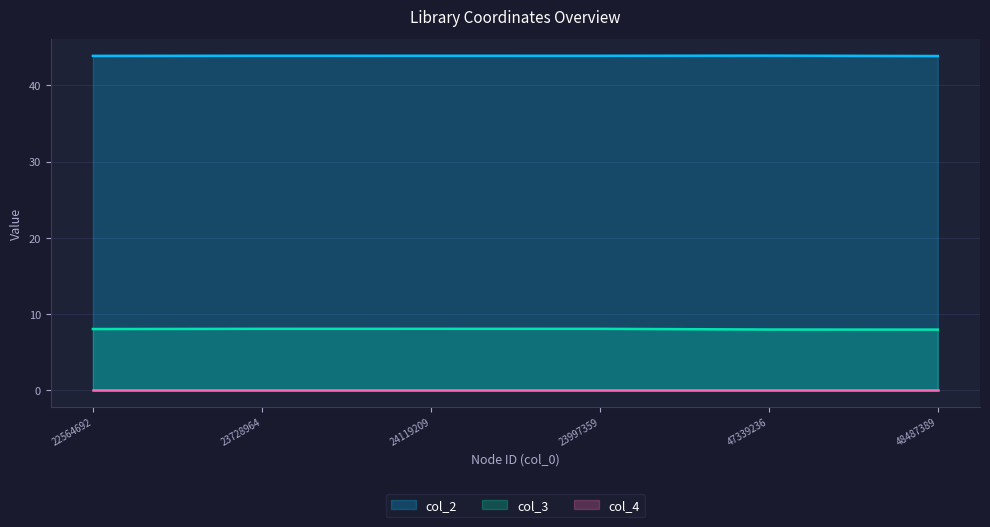

Count the col_2 values in the range 43 to 44.

6